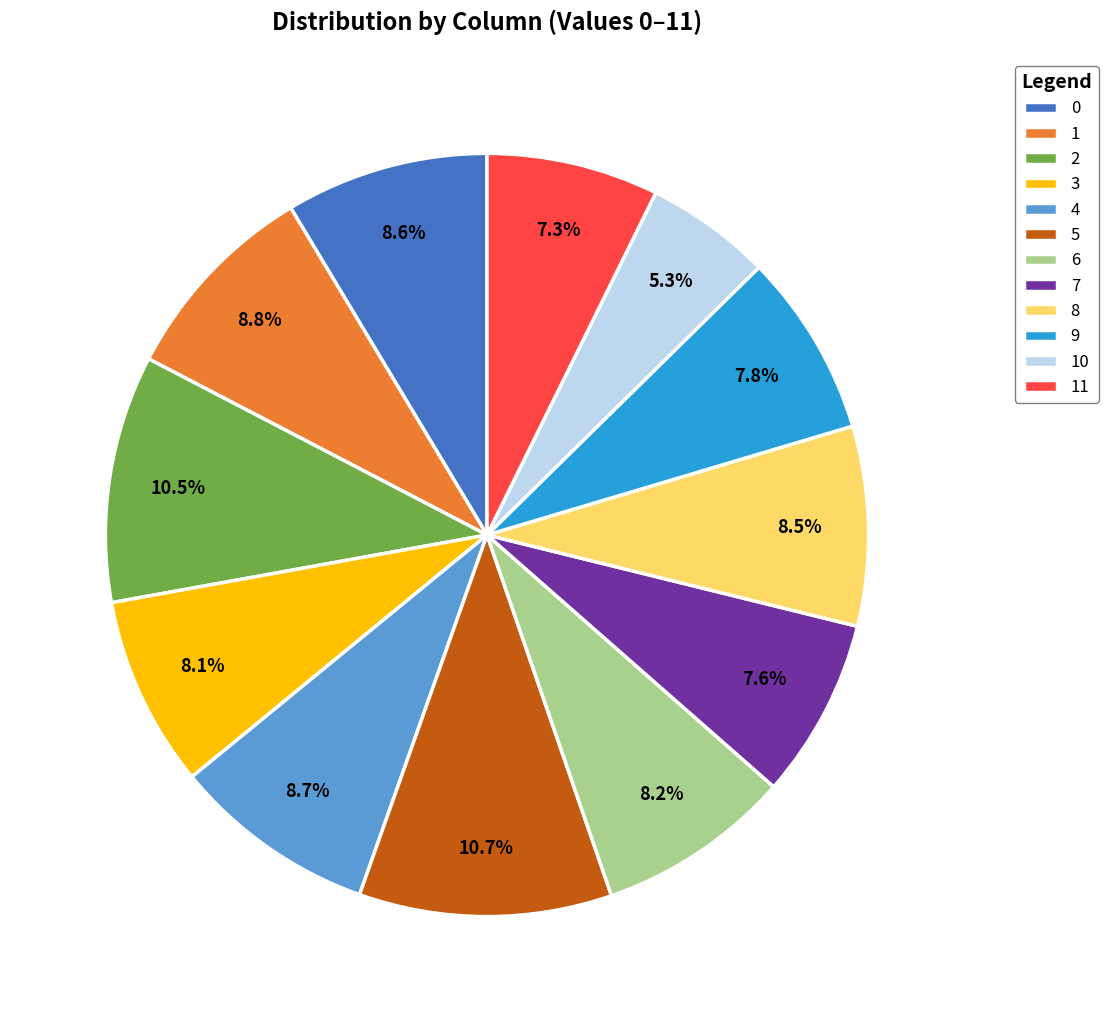

What is the smallest slice in the pie chart?

10